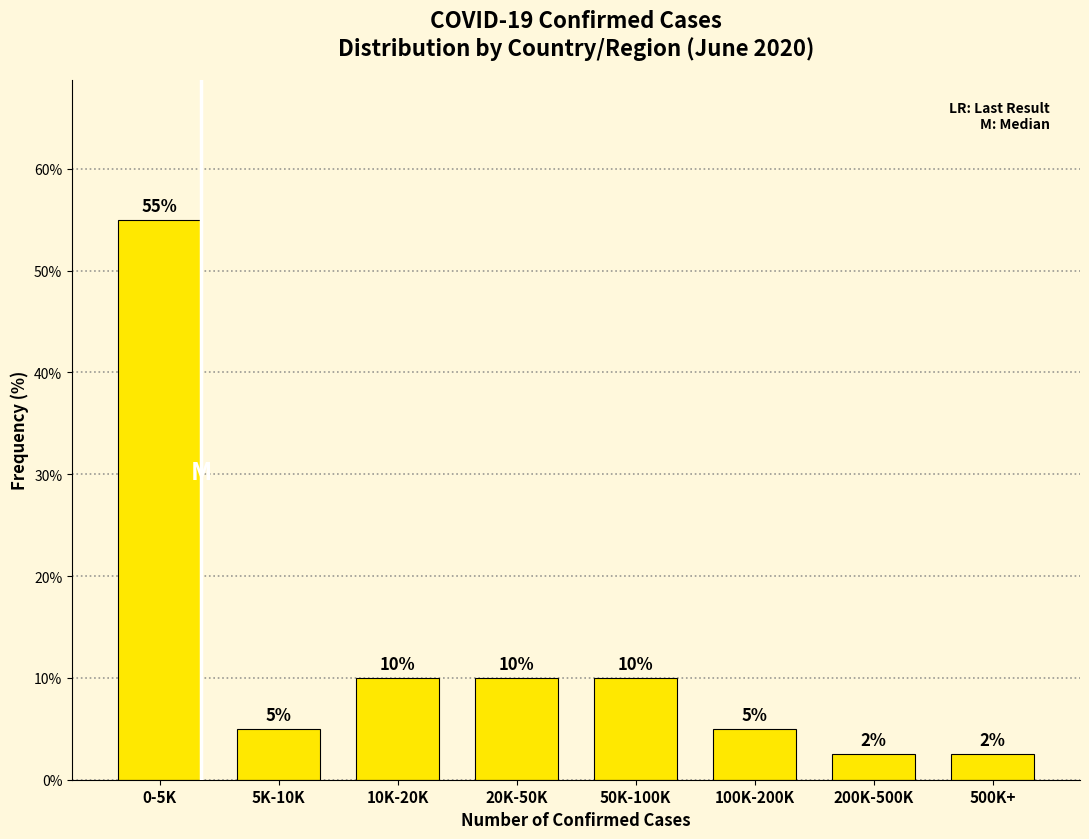

What is the label of the 8th bar from the right?

0-5K